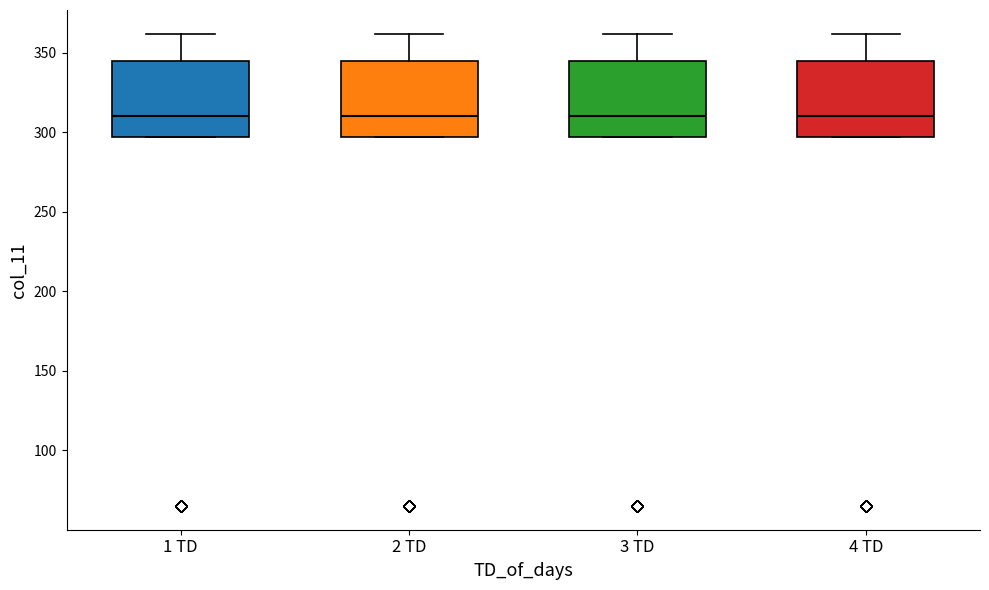

Reading left to right, read every box against the y-axis: the position of its median line, the range the box covers, and the ends of its whiskers. The values are not printed on the chart, so give them approximately, as read against the axis.

1 TD: median 310, box 295 to 345, whiskers 295 to 360
2 TD: median 310, box 295 to 345, whiskers 295 to 360
3 TD: median 310, box 295 to 345, whiskers 295 to 360
4 TD: median 310, box 295 to 345, whiskers 295 to 360